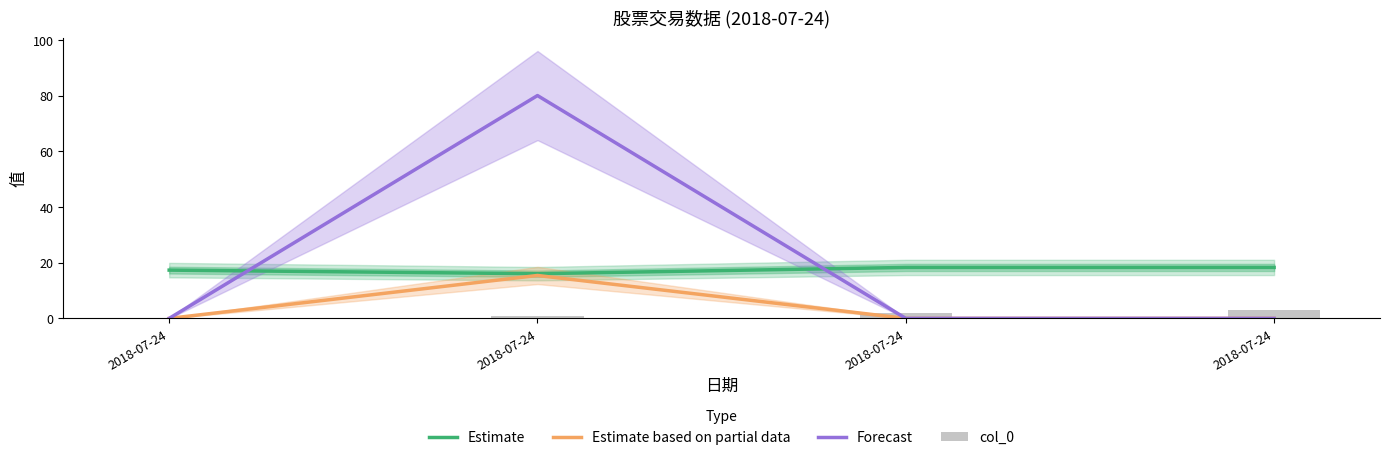

Rank the series at 2018-07-24 from highest to lowest value.

Estimate, Estimate based on partial data, Forecast, col_0